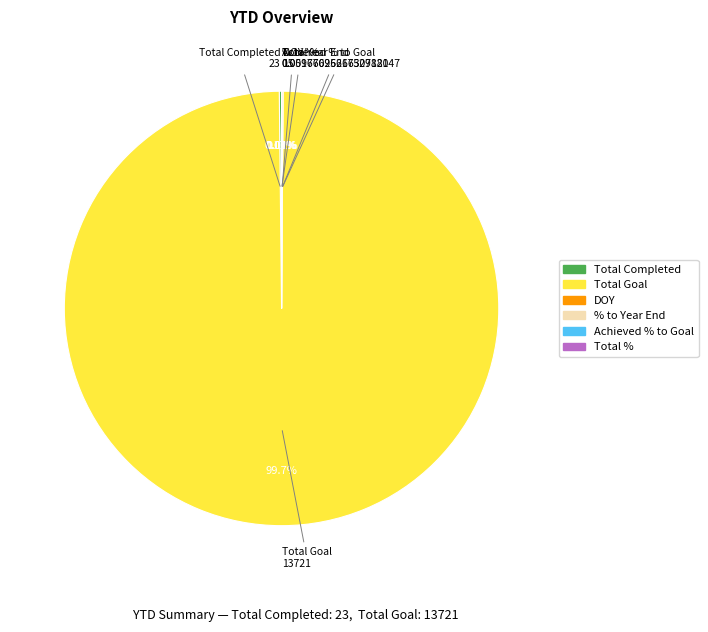

Does any single category account for the majority?

Yes